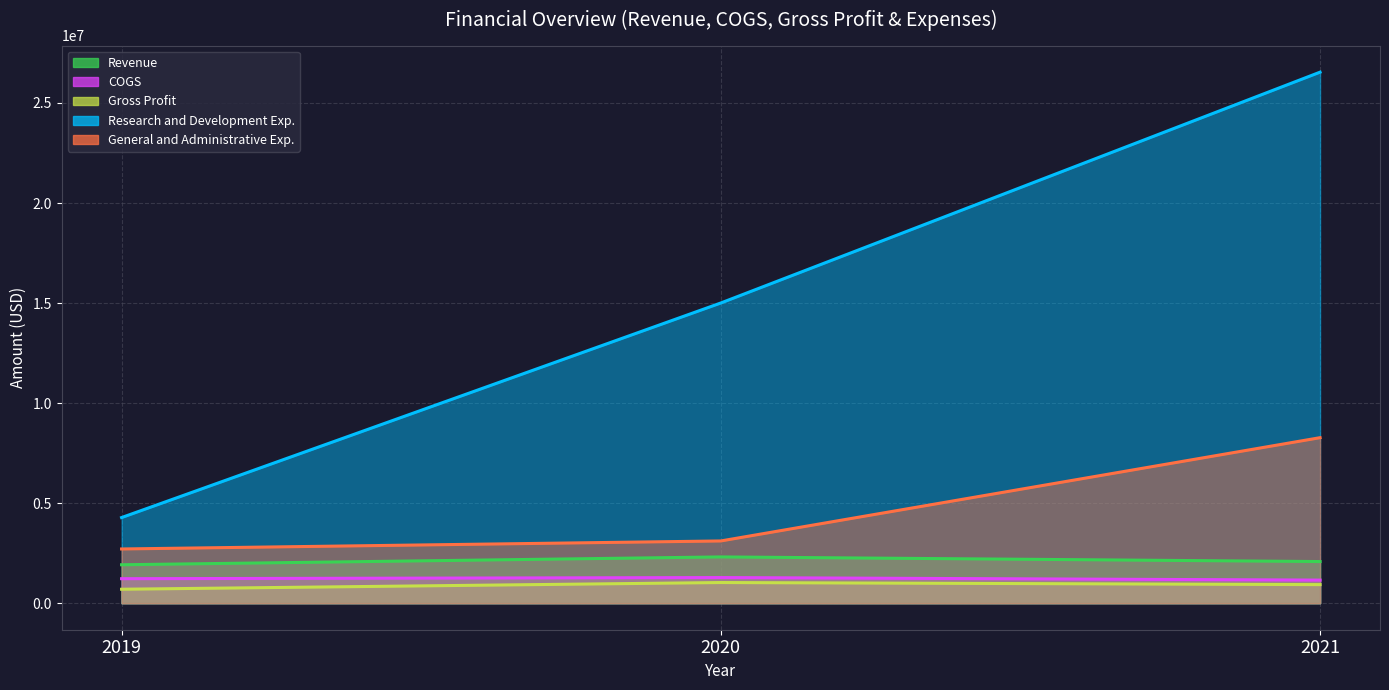

Is the value of General and Administrative Exp. at 2019 greater than the value of Revenue at 2020?

Yes